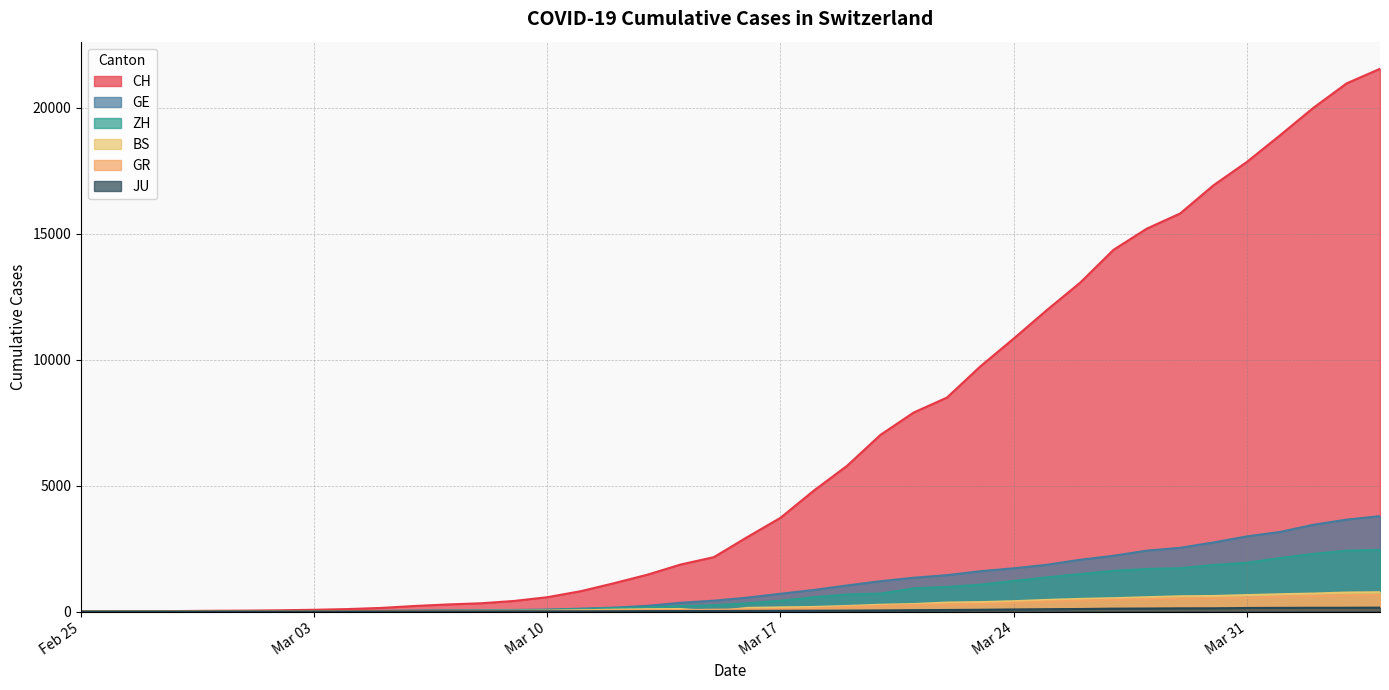

Which series has the largest total across all categories?

CH